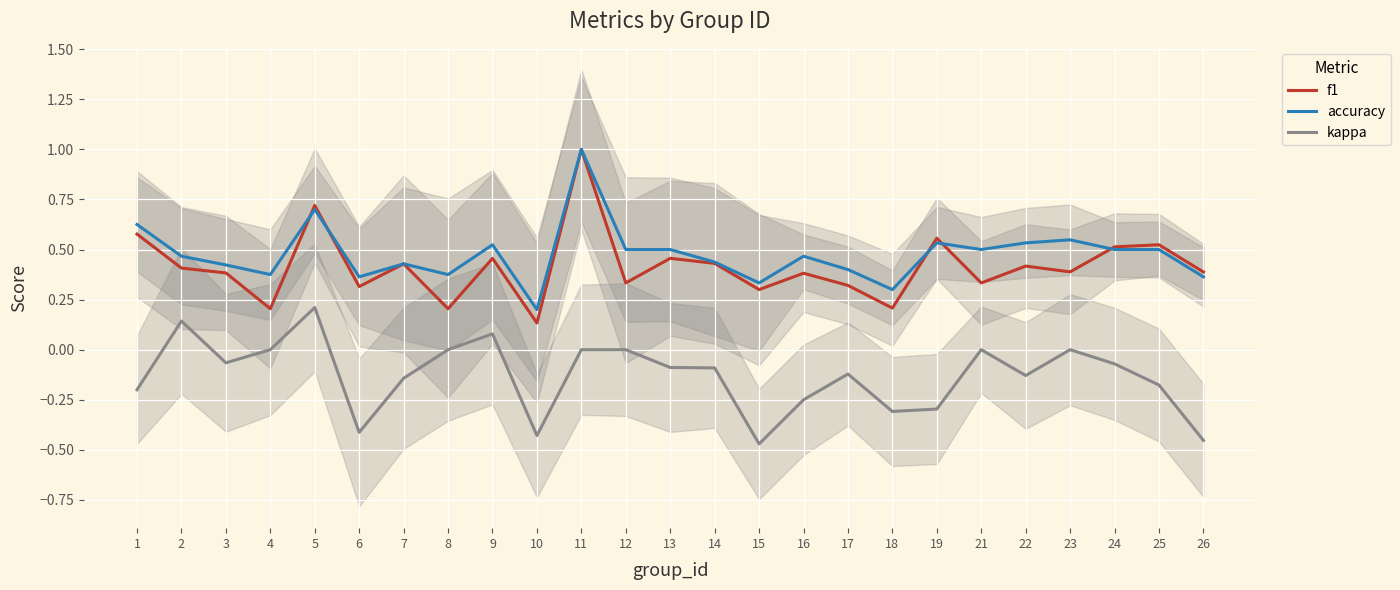

Count the f1 values in the range 0 to 1.

25